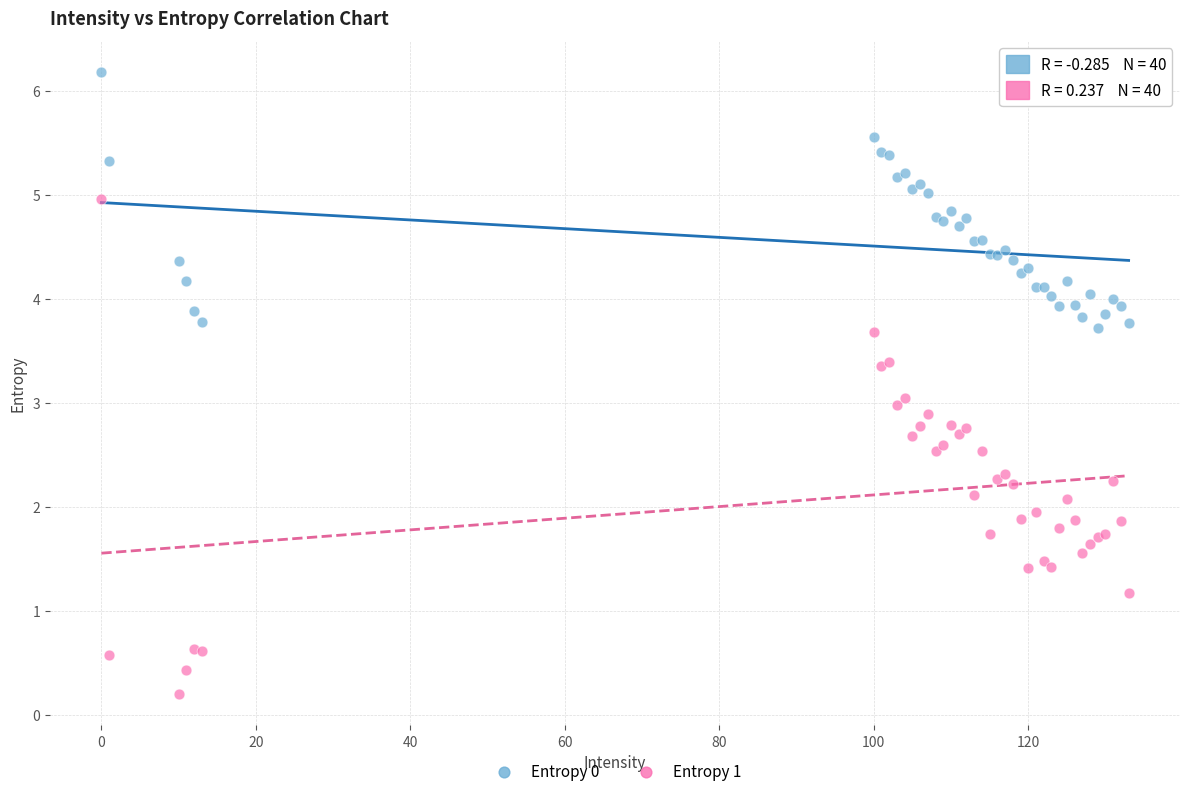

Which series contains the highest Y value?

Entropy 0